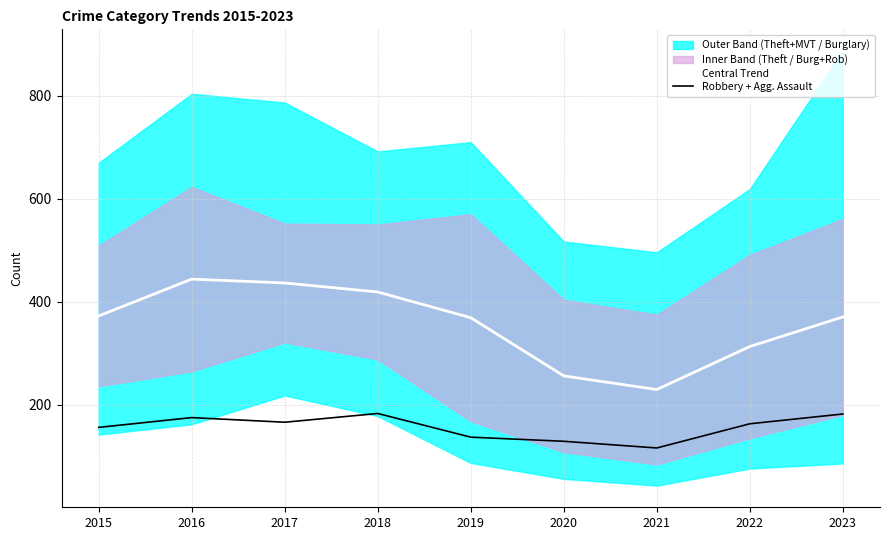

Reading left to right, transcribe all the data shown in this chart.

Central Trend: 372.5	444.0	436.5	419.0	369.0	256.0	229.5	313.0	370.5
Robbery + Agg. Assault: 156.0	175.0	166.0	183.0	137.0	129.0	116.0	163.0	182.0